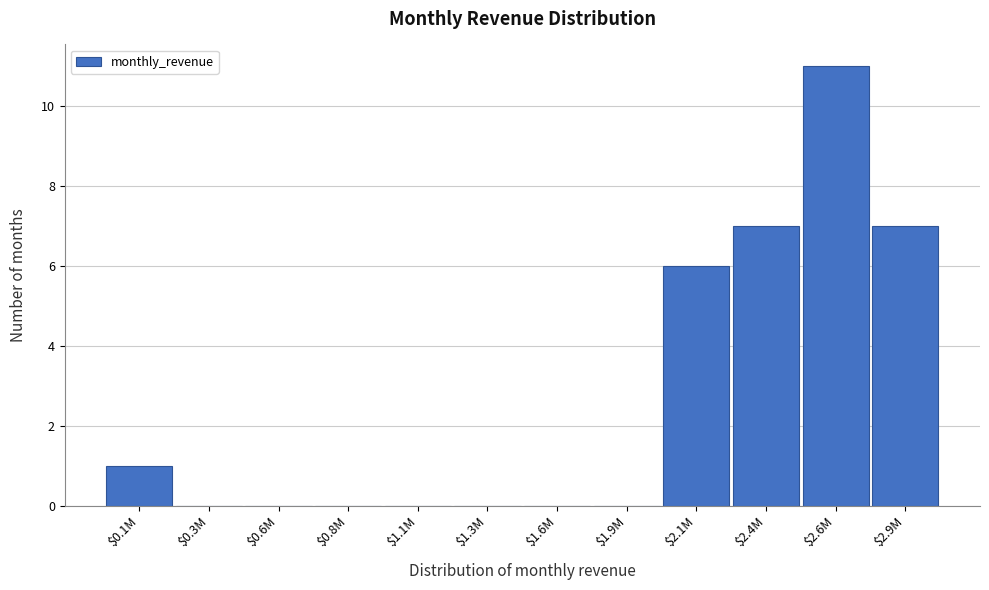

What is the sum of all values?

32